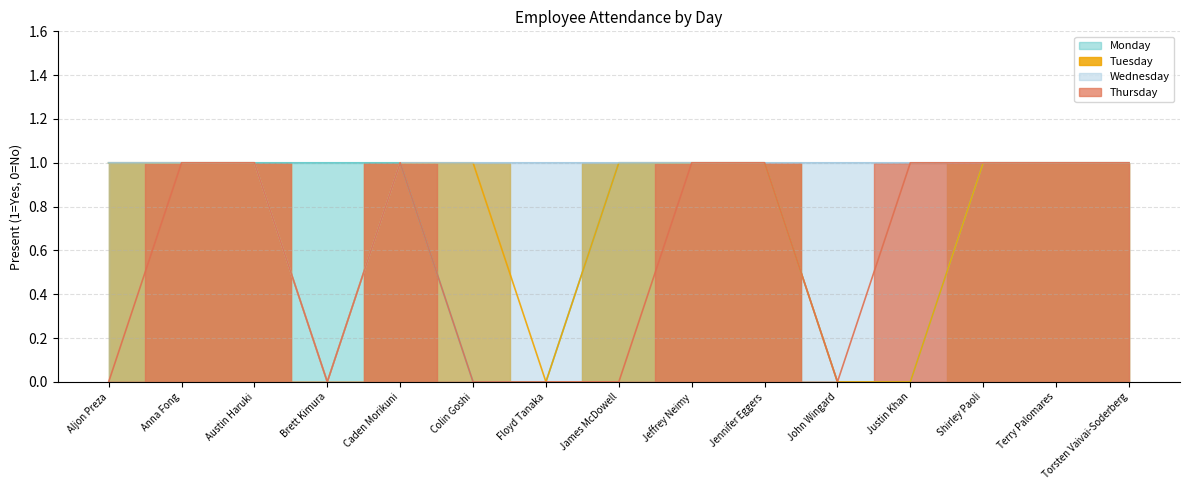

True or false: Thursday has more than 0 interior local peaks.

True